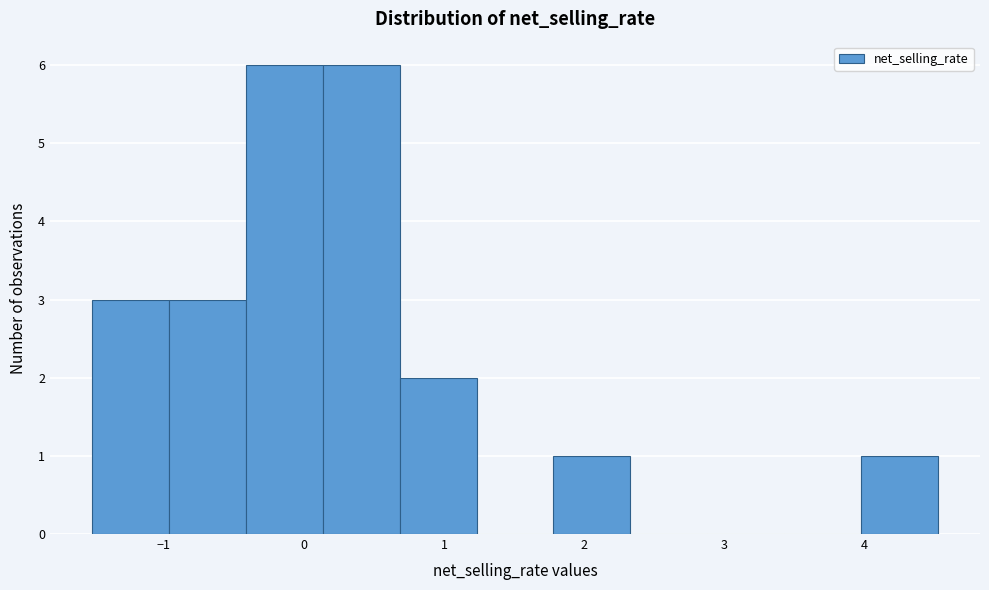

How tall is the bar that spans -1.0 to -0.4 on the x-axis? Neither the bar edges nor the heights are printed on the chart, so give them approximately, as read against the axes.

3